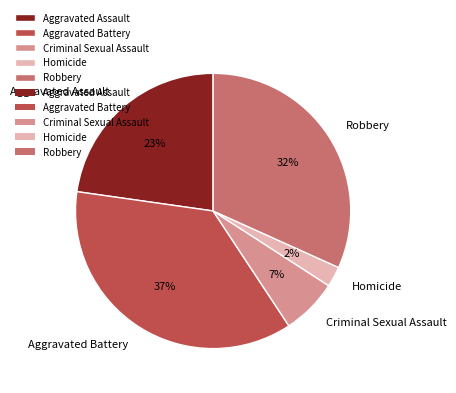

To the nearest percent, what is the average slice percentage?

20%